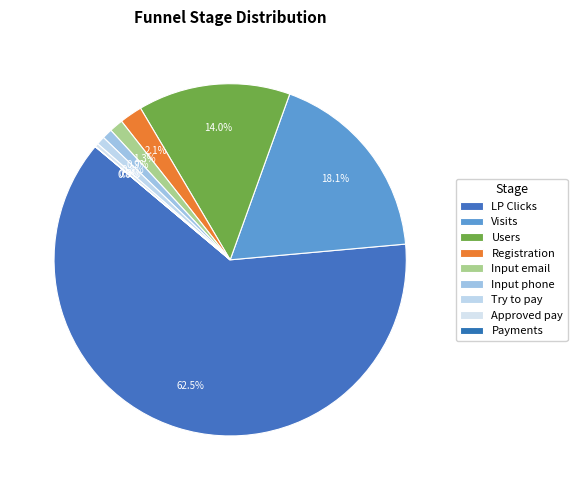

What percentage is the Registration slice, to the nearest percent?

2%